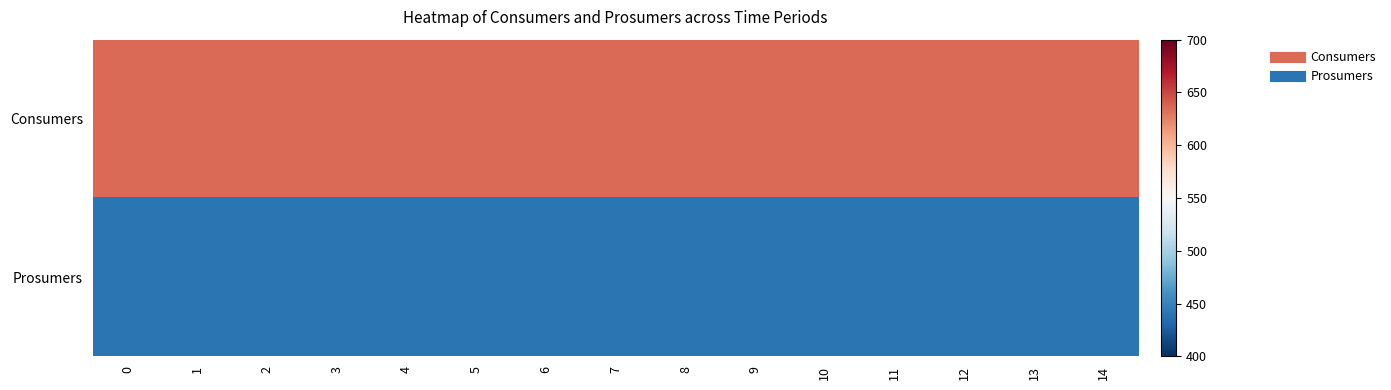

Reading left to right, list all the values displayed in this chart.

Consumers: 0=635	1=635	2=635	3=635	4=635	5=635	6=635	7=635	8=635	9=635	10=635	11=635	12=635	13=635	14=635
Prosumers: 0=440	1=440	2=440	3=440	4=440	5=440	6=440	7=440	8=440	9=440	10=440	11=440	12=440	13=440	14=440